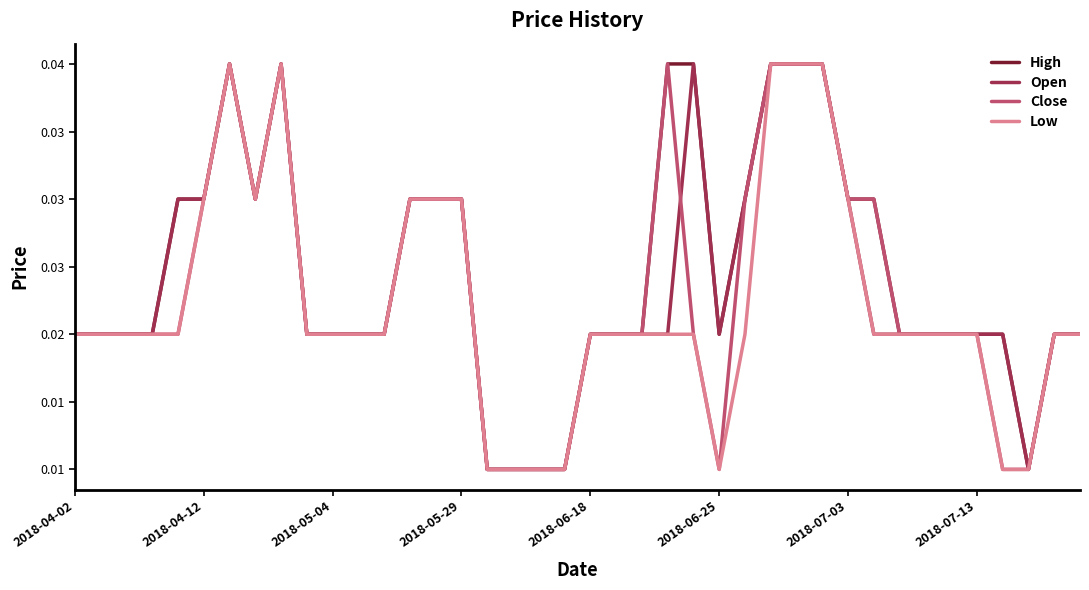

True or false: Low and Open cross at least once.

False